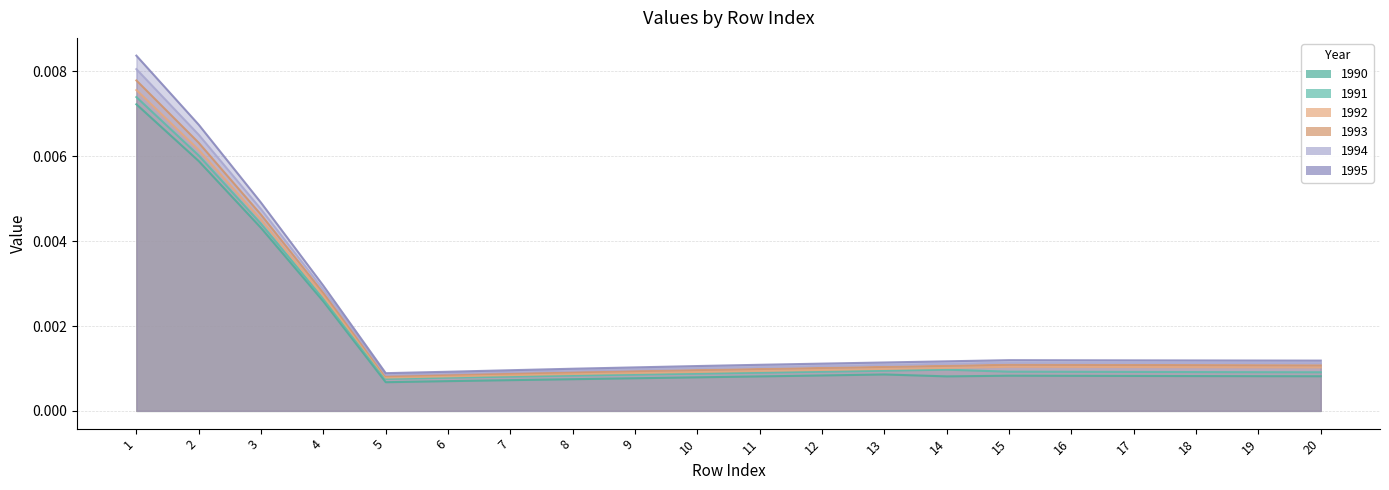

At how many categories does at least one series exceed 0?

20